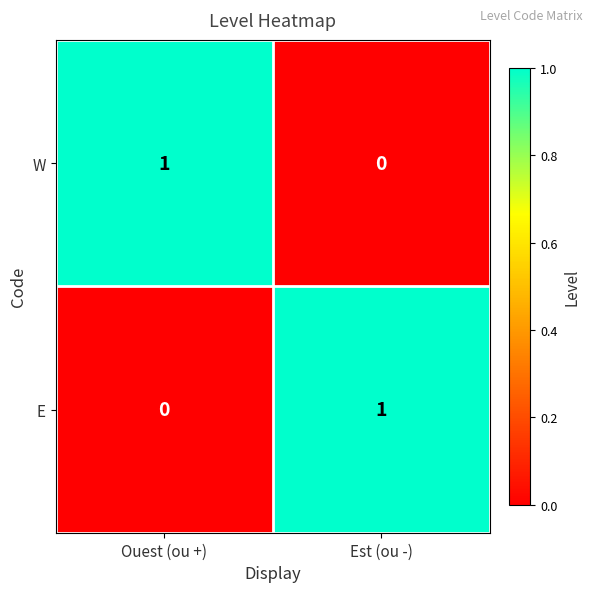

Reading left to right, transcribe all the data shown in this chart.

W: Ouest (ou +)=1	Est (ou -)=0
E: Ouest (ou +)=0	Est (ou -)=1